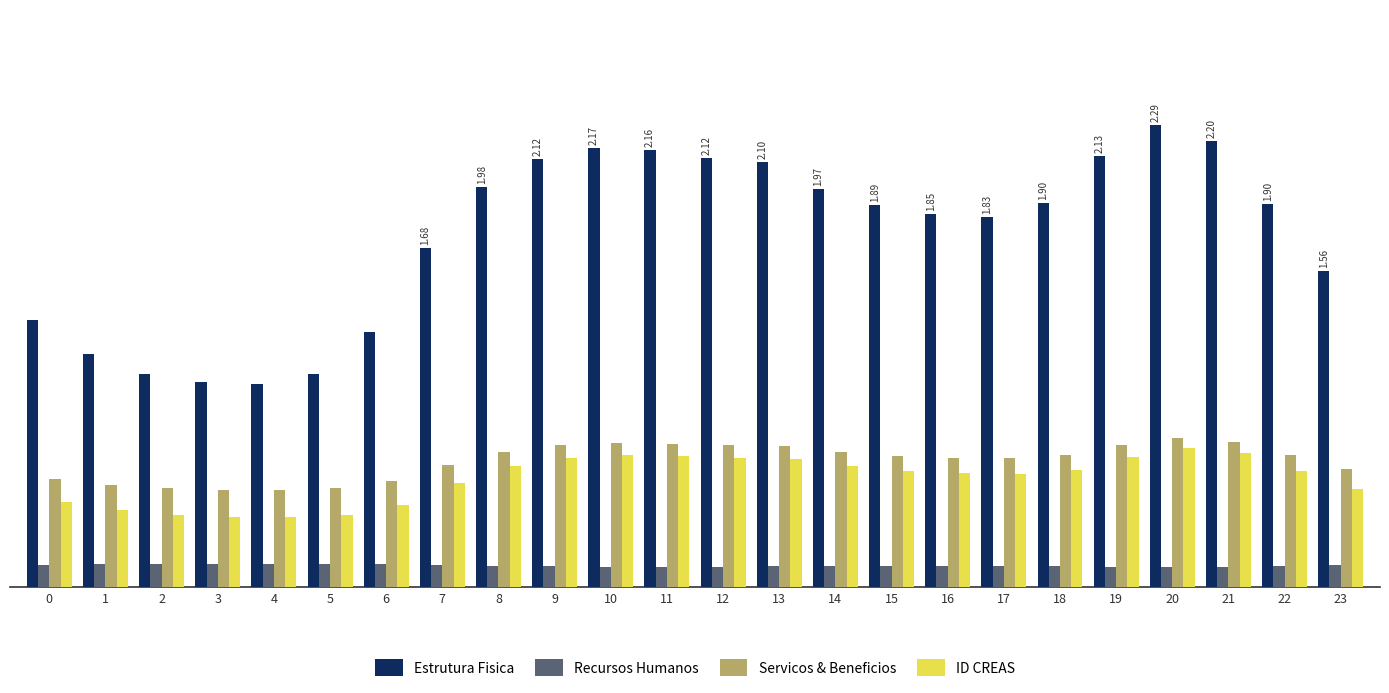

Reading left to right, transcribe all the data shown in this chart.

Estrutura Fisica: 0=1.3	1=1.2	2=1.1	3=1.0	4=1.0	5=1.1	6=1.3	7=1.7	8=2.0	9=2.1	10=2.2	11=2.2	12=2.1	13=2.1	14=2.0	15=1.9	16=1.8	17=1.8	18=1.9	19=2.1	20=2.3	21=2.2	22=1.9	23=1.6
Recursos Humanos: 0=0.1	1=0.1	2=0.1	3=0.1	4=0.1	5=0.1	6=0.1	7=0.1	8=0.1	9=0.1	10=0.1	11=0.1	12=0.1	13=0.1	14=0.1	15=0.1	16=0.1	17=0.1	18=0.1	19=0.1	20=0.1	21=0.1	22=0.1	23=0.1
Servicos & Beneficios: 0=0.5	1=0.5	2=0.5	3=0.5	4=0.5	5=0.5	6=0.5	7=0.6	8=0.7	9=0.7	10=0.7	11=0.7	12=0.7	13=0.7	14=0.7	15=0.7	16=0.6	17=0.6	18=0.7	19=0.7	20=0.7	21=0.7	22=0.7	23=0.6
ID CREAS: 0=0.4	1=0.4	2=0.4	3=0.3	4=0.3	5=0.4	6=0.4	7=0.5	8=0.6	9=0.6	10=0.7	11=0.7	12=0.6	13=0.6	14=0.6	15=0.6	16=0.6	17=0.6	18=0.6	19=0.6	20=0.7	21=0.7	22=0.6	23=0.5